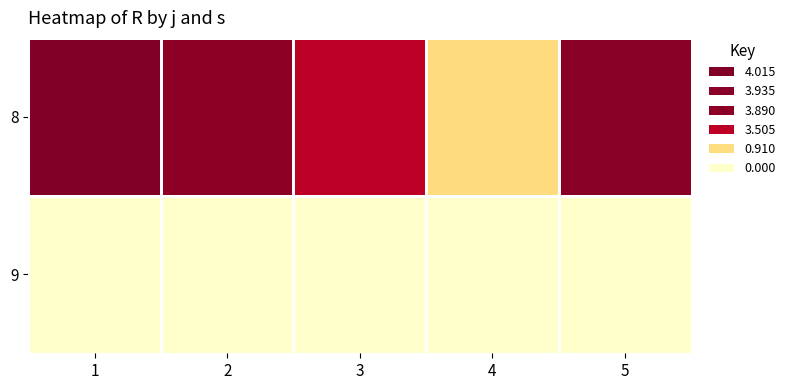

At how many categories does at least one series exceed 2?

4